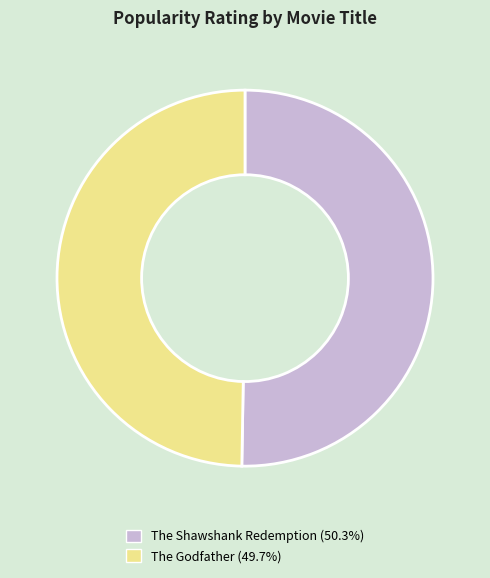

Do The Shawshank Redemption and The Godfather together represent more than half of the pie?

Yes